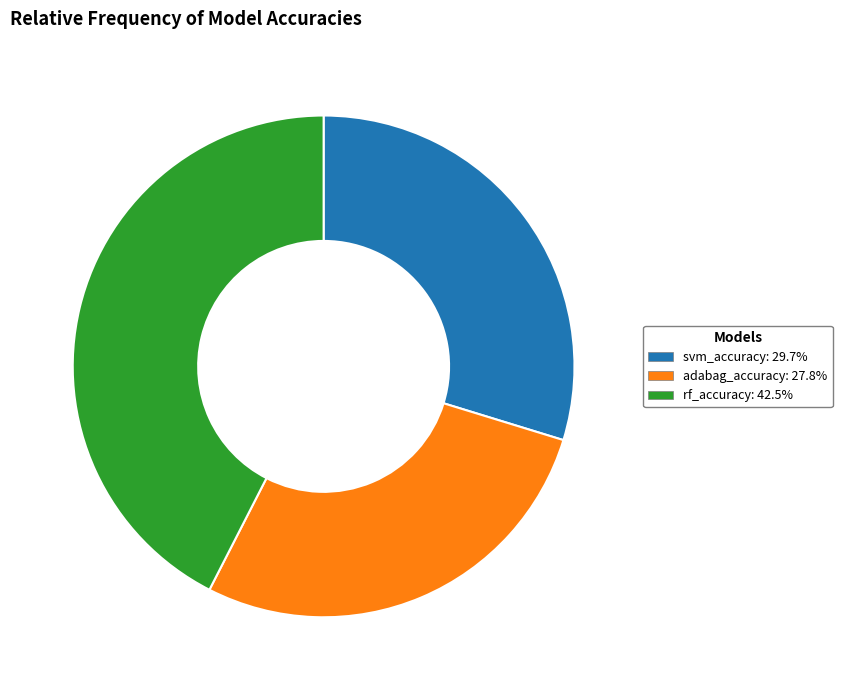

Does any single category account for the majority?

No